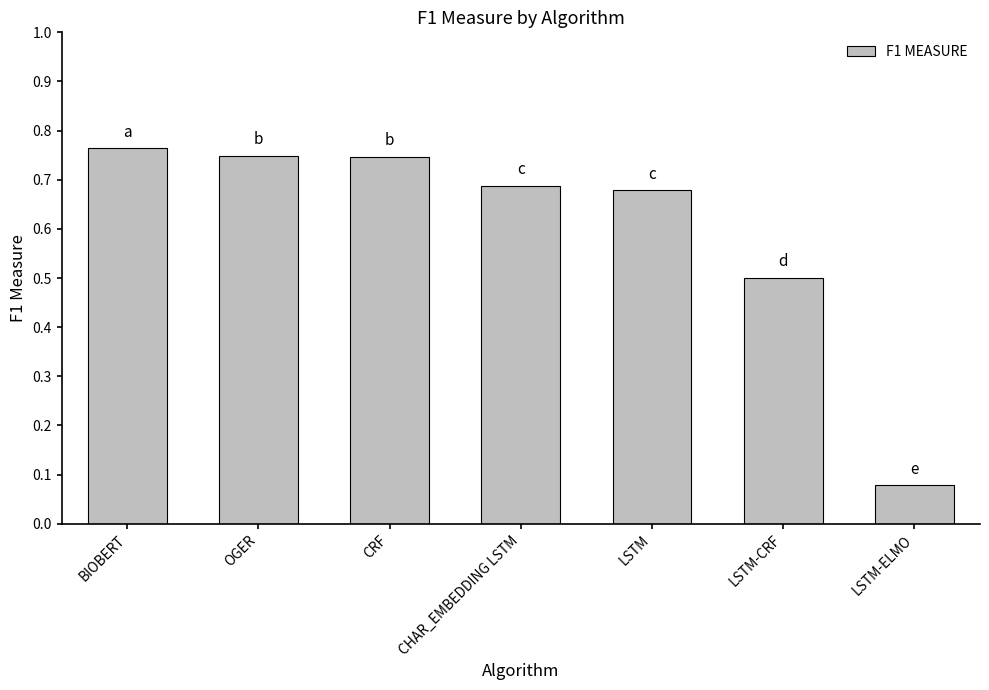

What is the label of the 7th bar from the left?

LSTM-ELMO